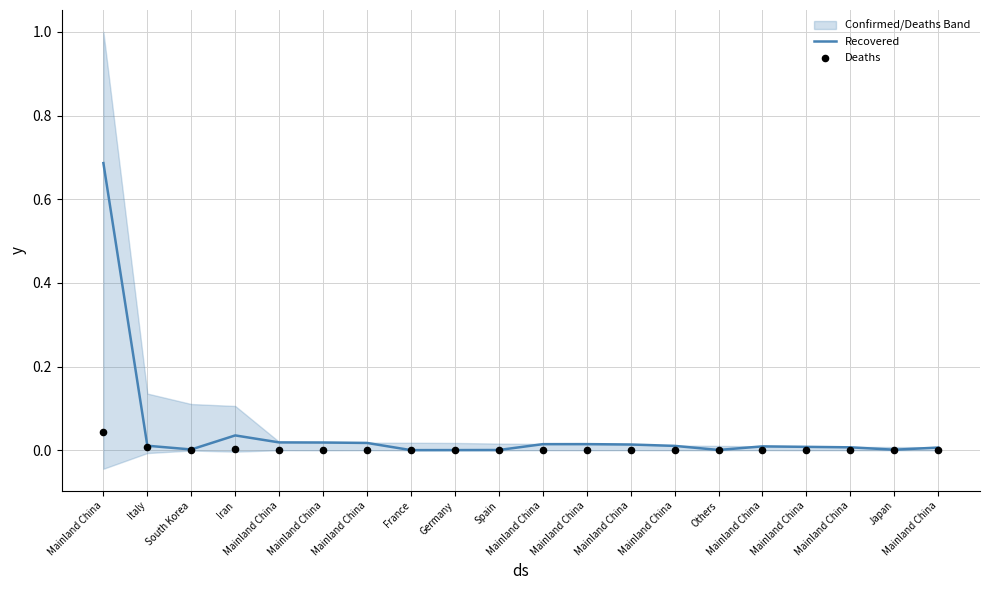

Is the value of Recovered at South Korea greater than the value of Deaths at Spain?

Yes